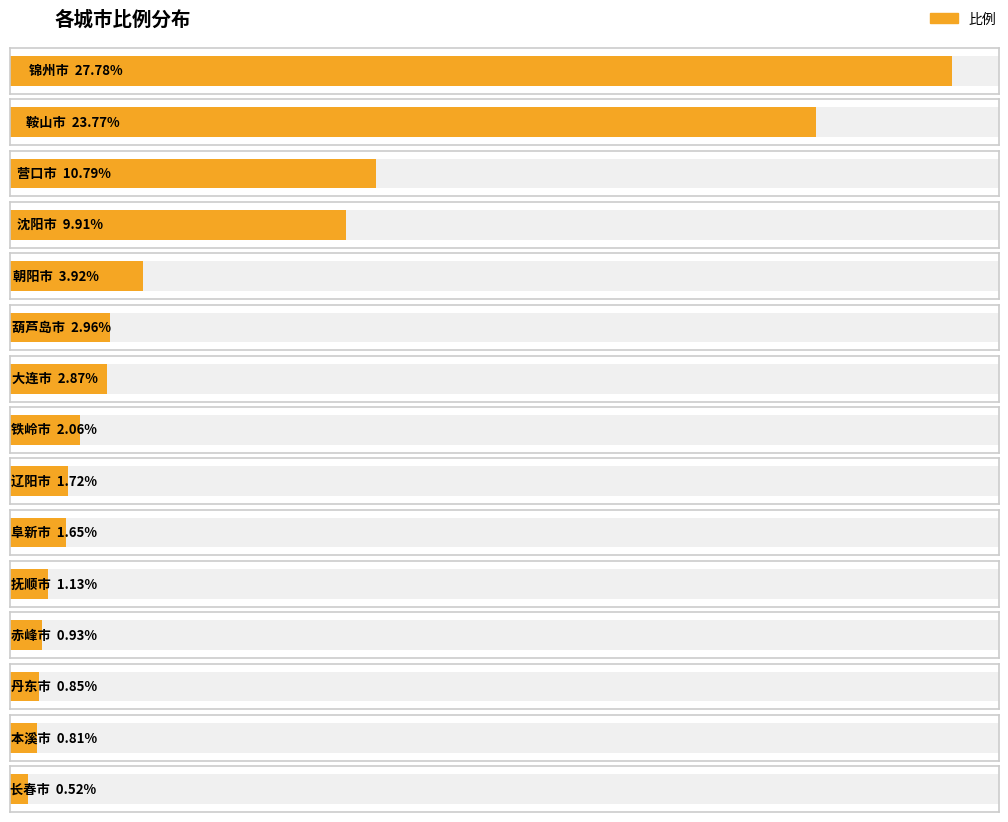

The chart shows a value of 3.0 at 葫芦岛市. True or false?

True